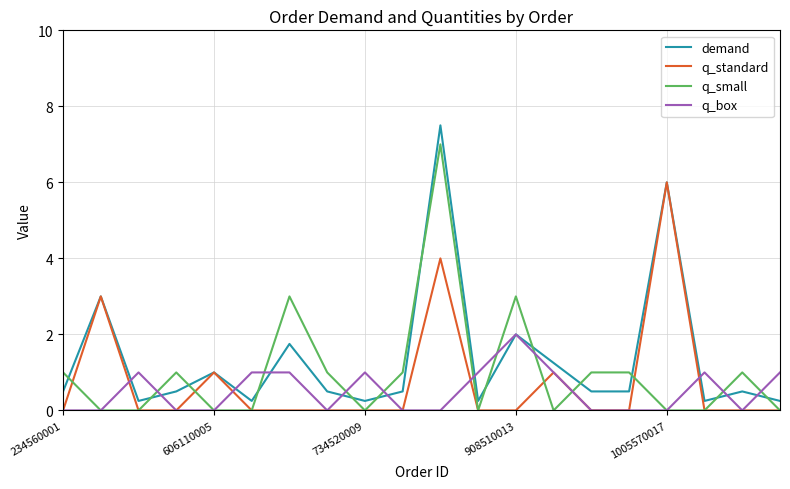

What is the average value of the q_standard series?

0.8